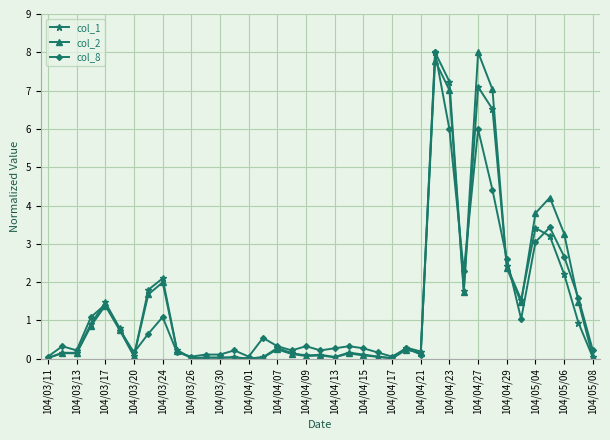

What is the value of the col_8 point at the 33rd from the left?

2.6